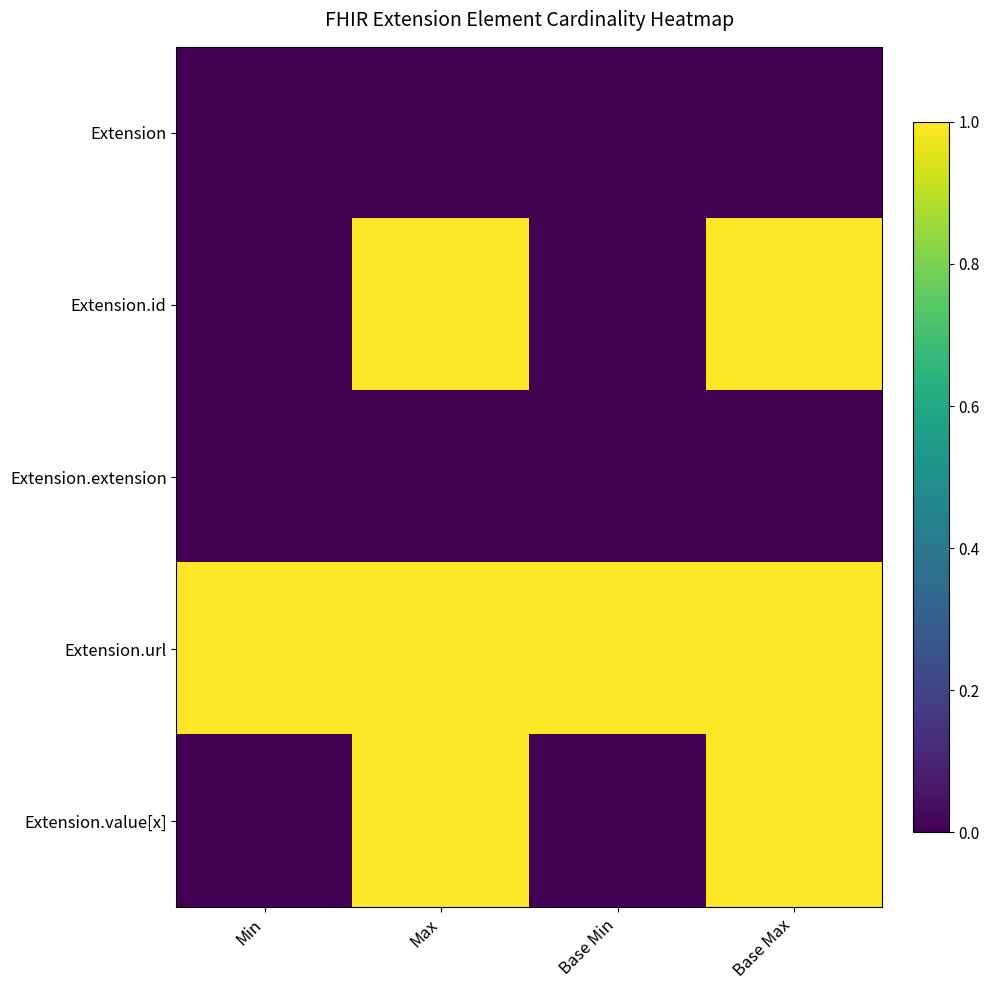

What is the spread (max minus min) of values at Max?

1